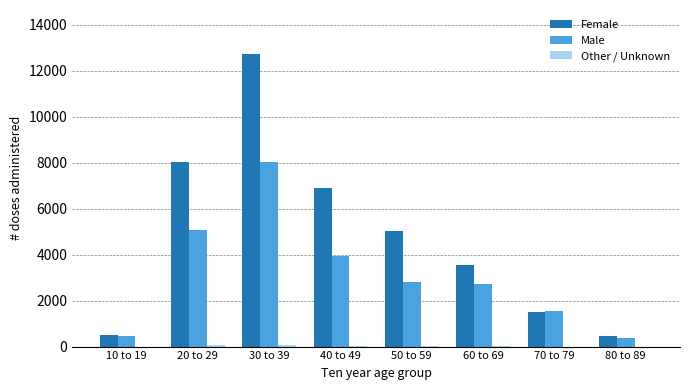

Between 40 to 49 and 50 to 59, which series saw the biggest shift?

Female